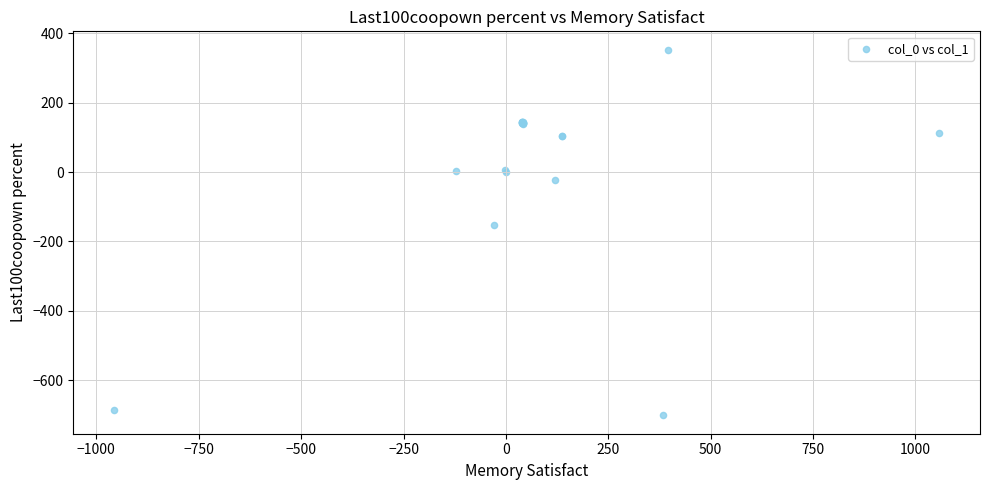

What Y value in the scatter plot is closest to -174?

-153.9